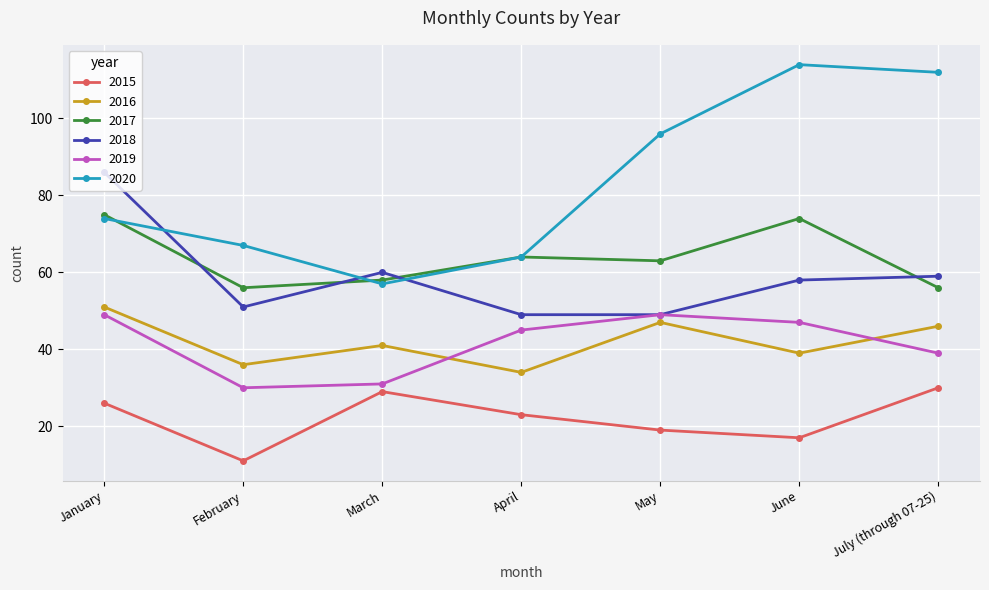

How many data points in 2016 are less than 41?

3